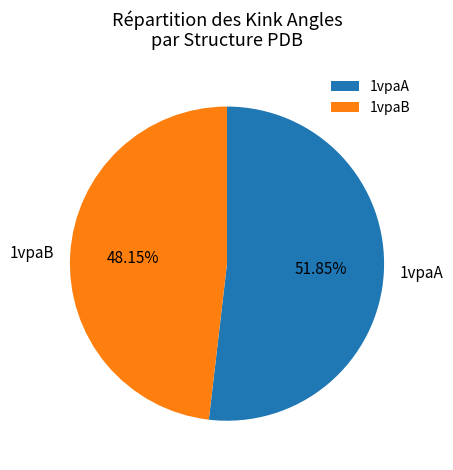

Is the sum of 1vpaA and 1vpaB greater than half?

Yes